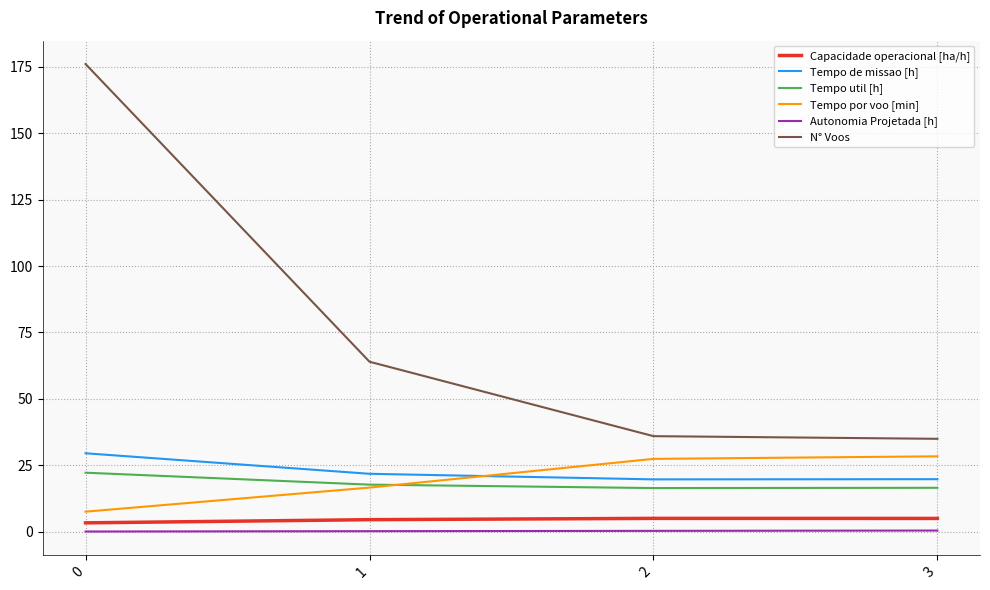

Between 0 and 2, which series saw the biggest shift?

N° Voos